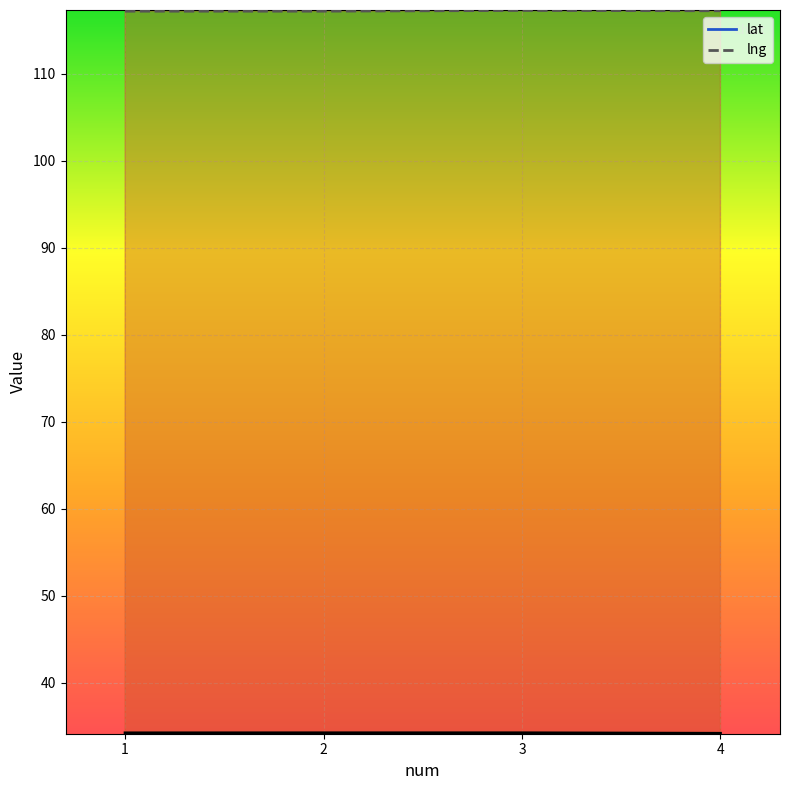

What is the difference between the maximum and minimum values in the lng_line series?

0.1